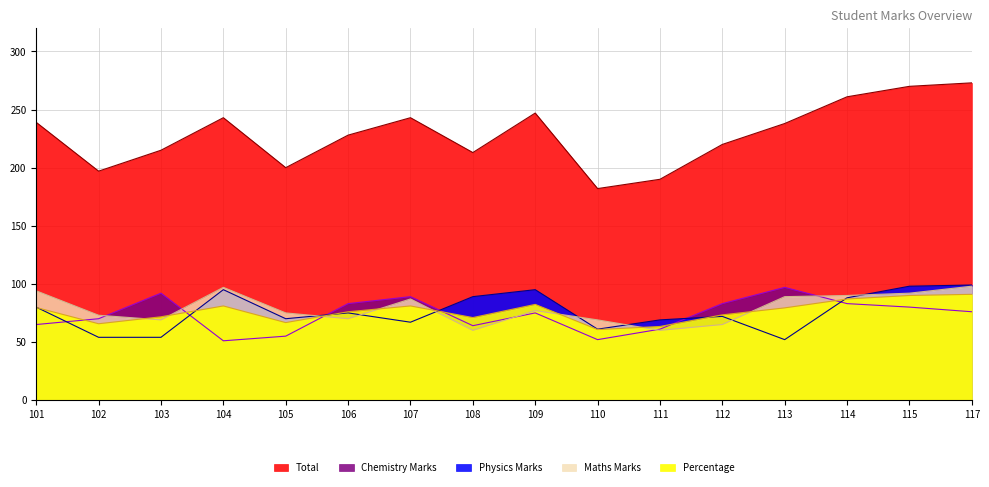

What is the difference between the maximum and minimum values in the Percentage series?

30.3